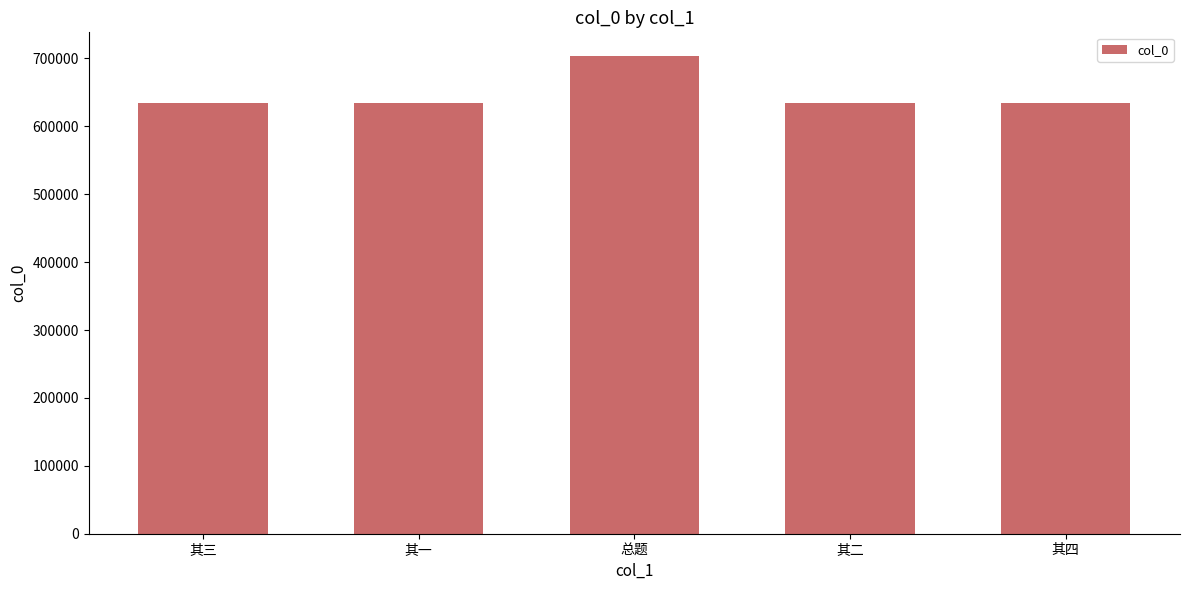

What is the label of the 5th bar from the right?

其三